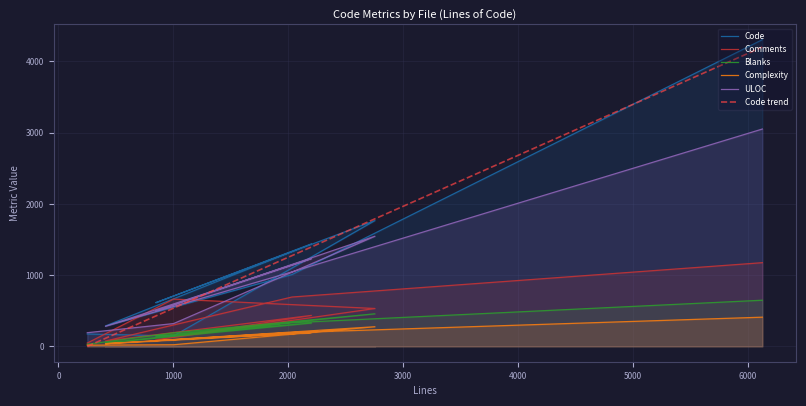

The Code series shows 646.8 at 0. True or false?

False